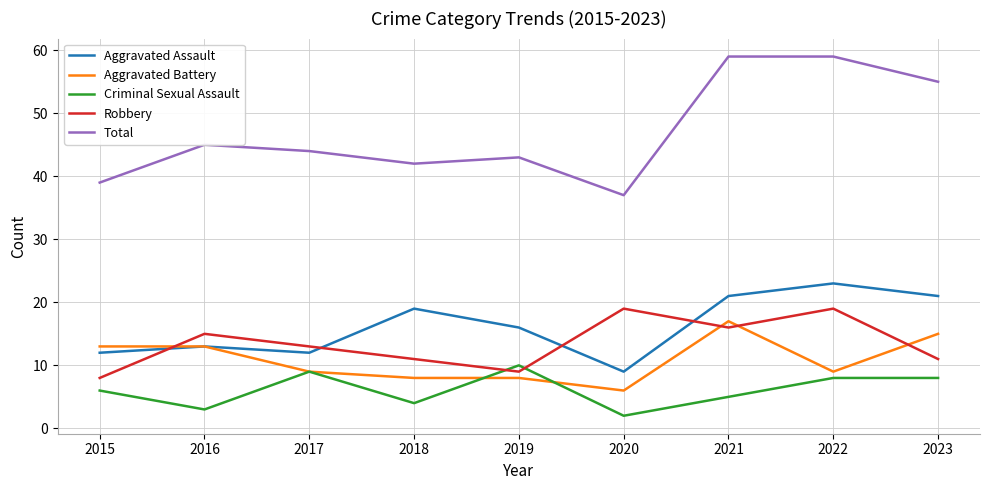

Count the number of data series in this chart.

5